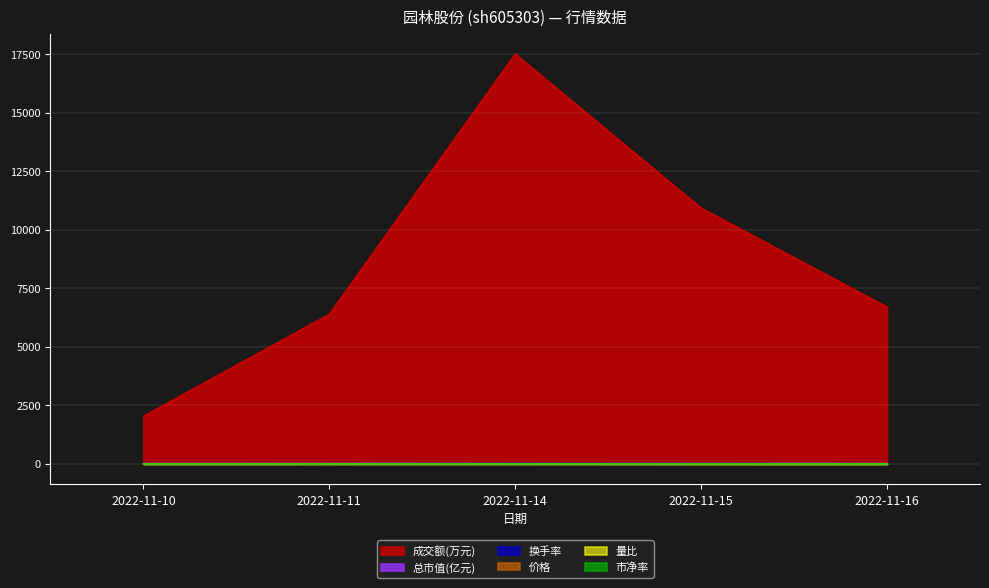

How many times do 换手率 and 量比 cross each other?

1